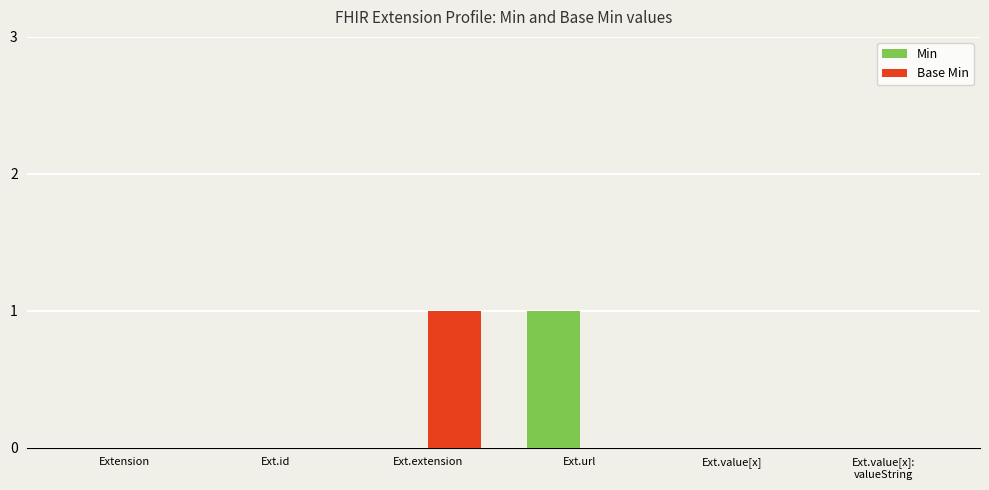

Which series changed the most between Extension and Ext.url?

Min